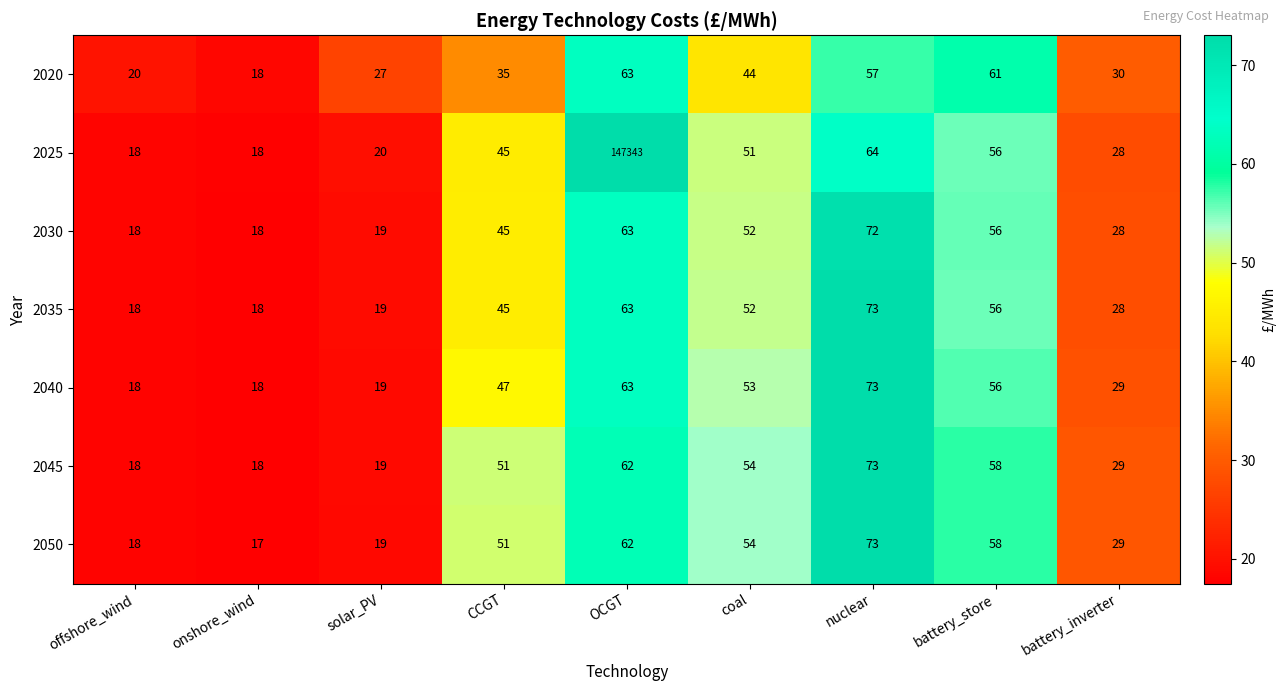

How many distinct data groups are displayed?

7